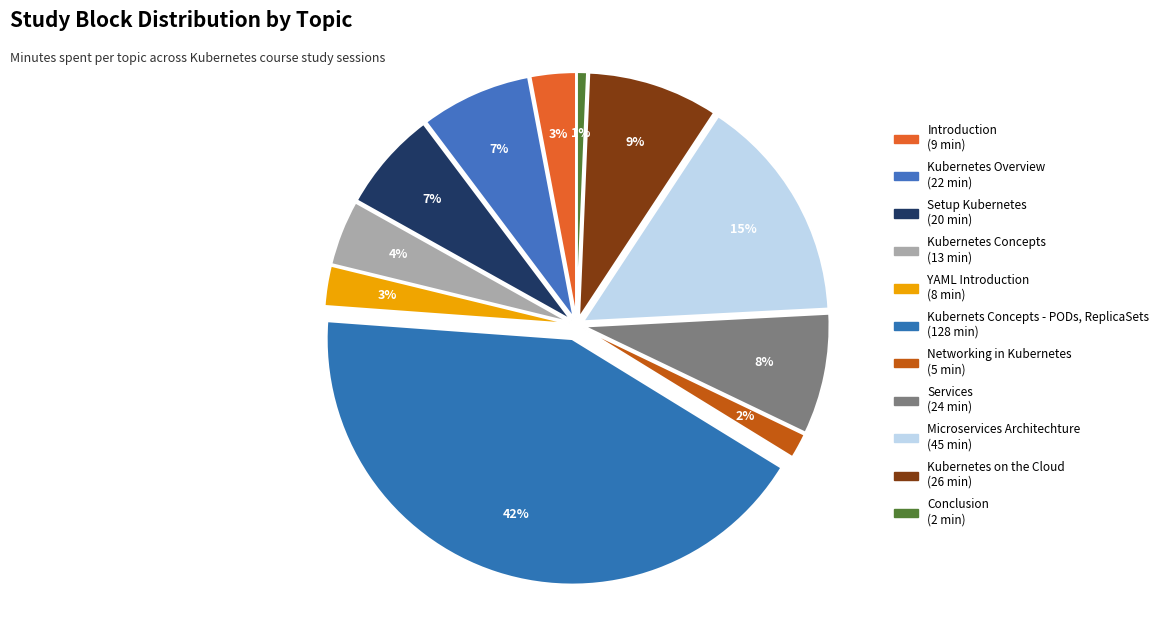

How many segments does this pie chart have?

11